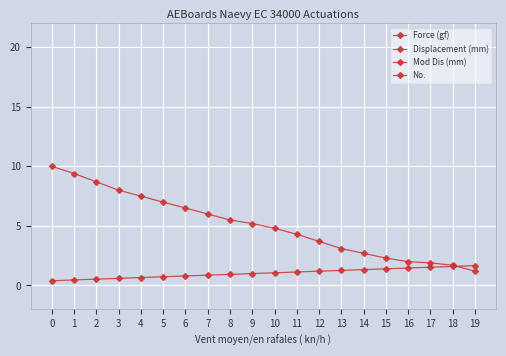

Which series has the widest spread of values?

Force (gf)